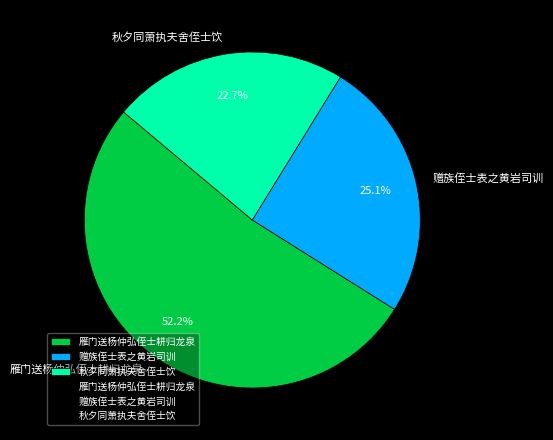

Which category accounts for the majority?

雁门送杨仲弘侄士耕归龙泉